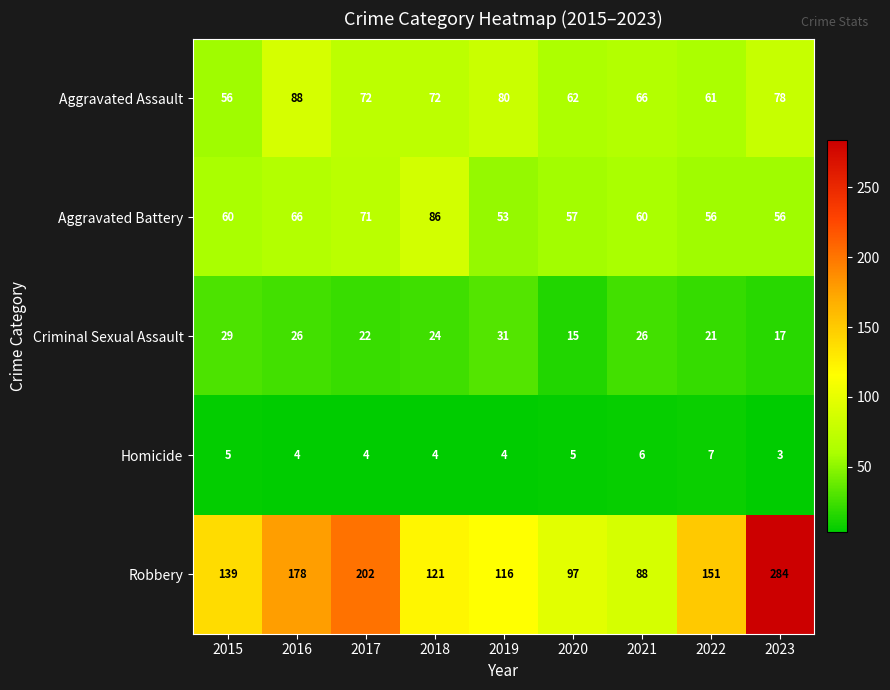

At how many categories does at least one series exceed 281?

1